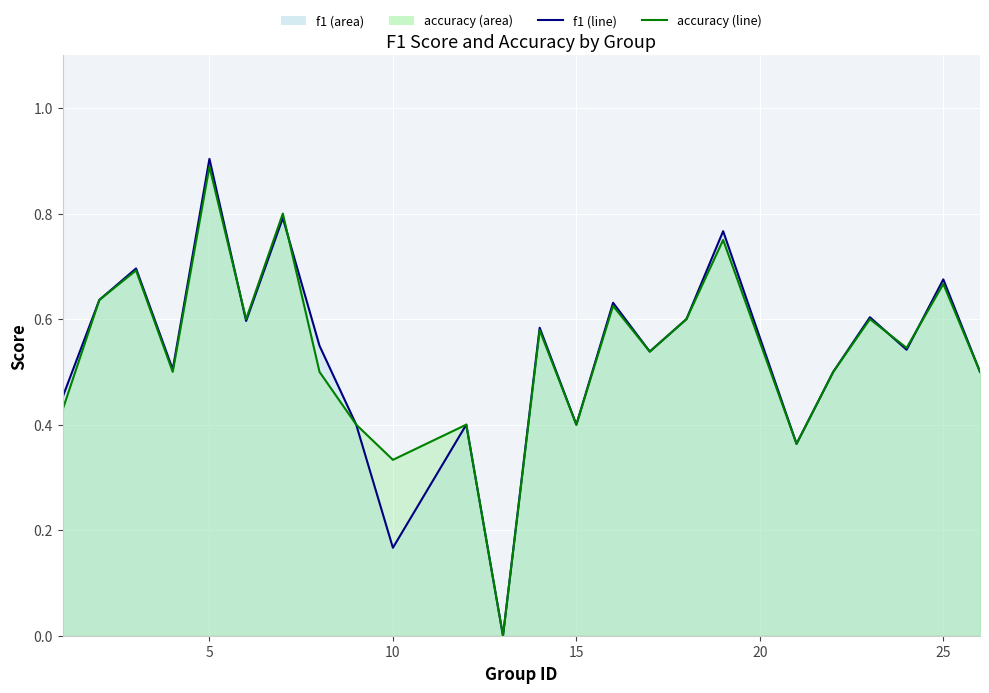

The f1_line series shows 0.3 at 8. True or false?

False